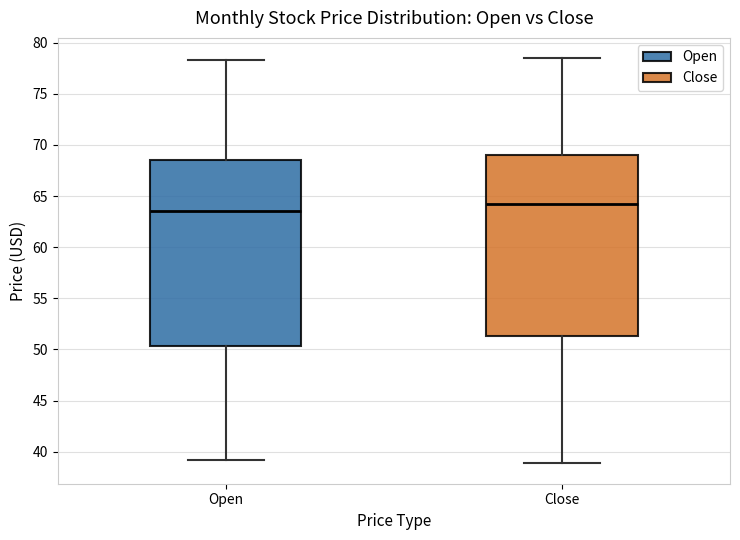

Where is the upper edge of the box for Open on the y-axis? The values are not printed on the chart, so give them approximately, as read against the axis.

68.5